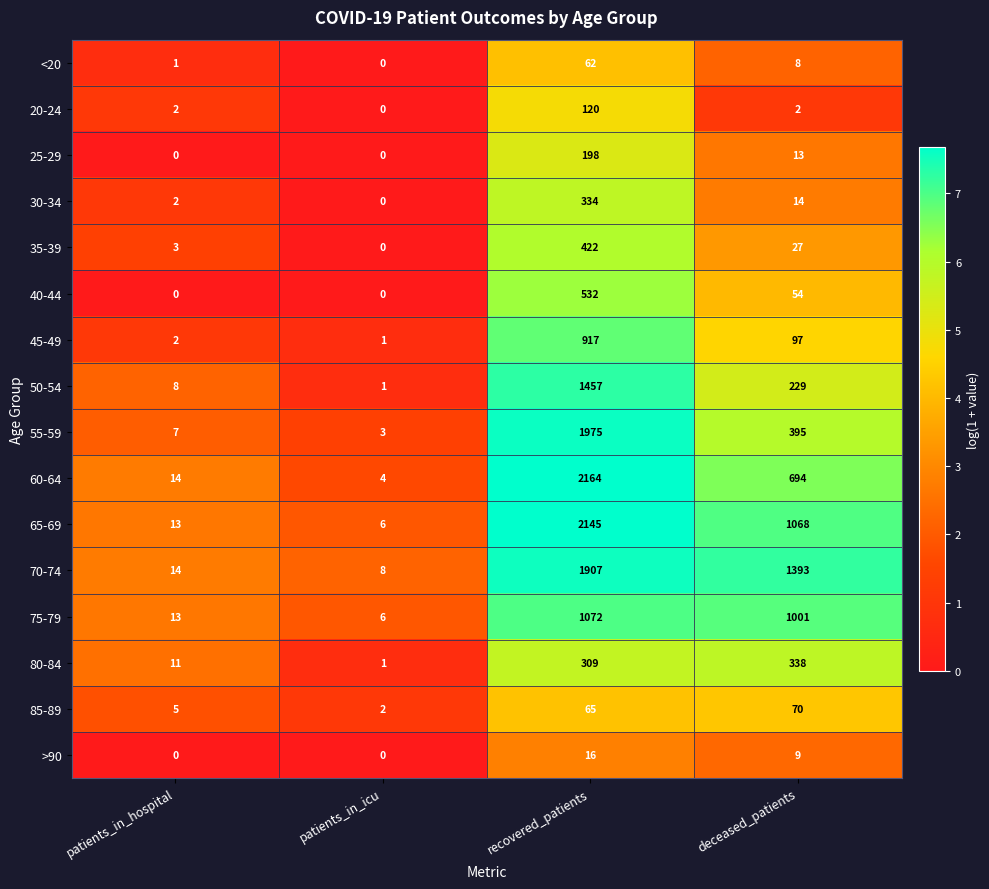

How many distinct data groups are displayed?

16